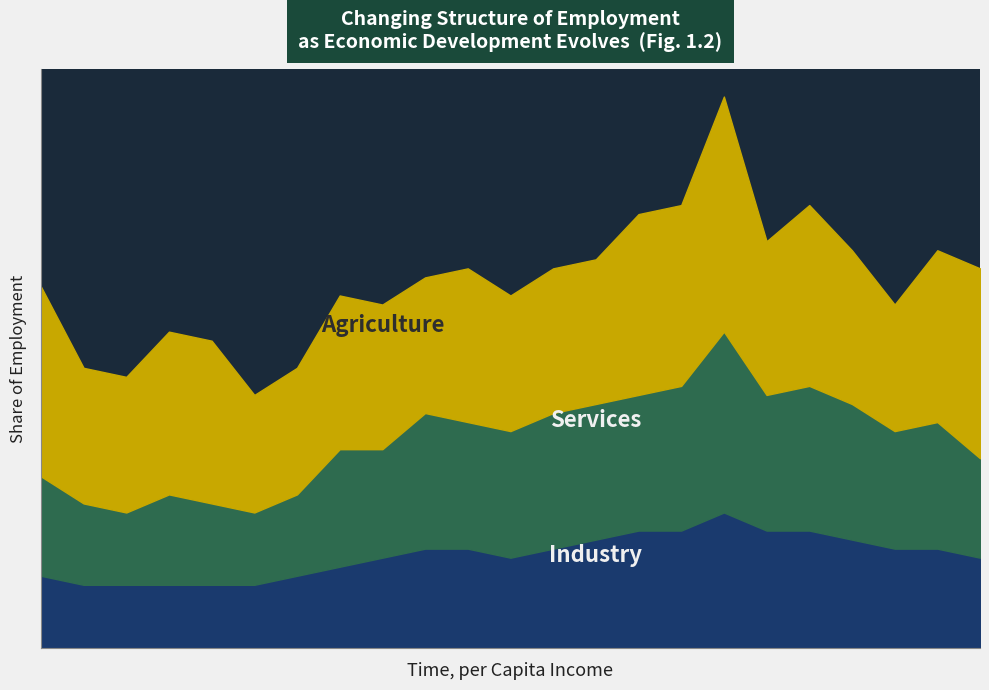

How many data points does each series have?

23